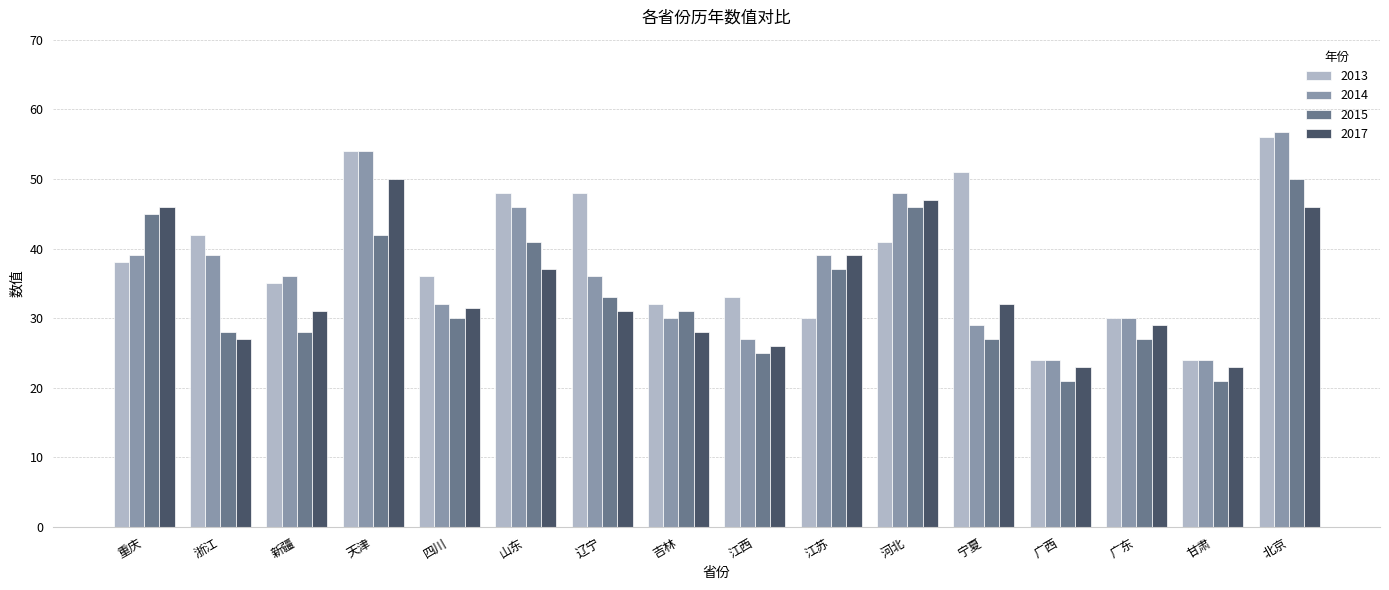

List the series in order of their overall mean, lowest first.

2015, 2017, 2014, 2013